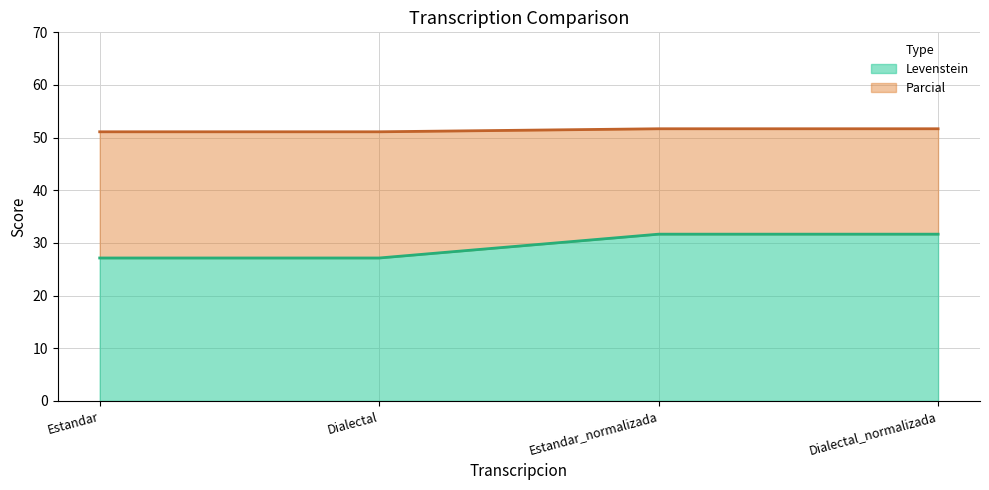

What is the maximum value shown in the chart?

51.7